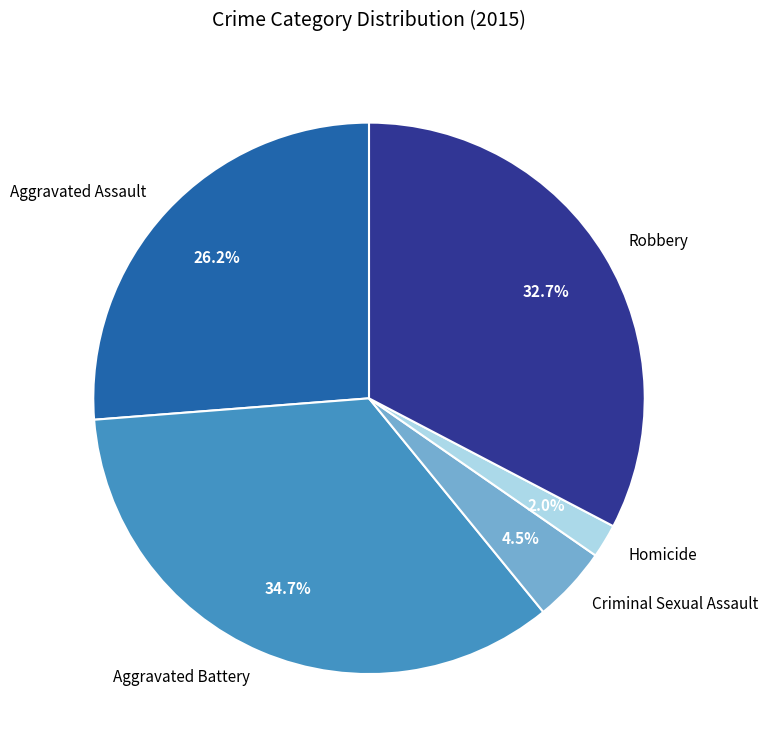

How many slices are in this pie chart?

5